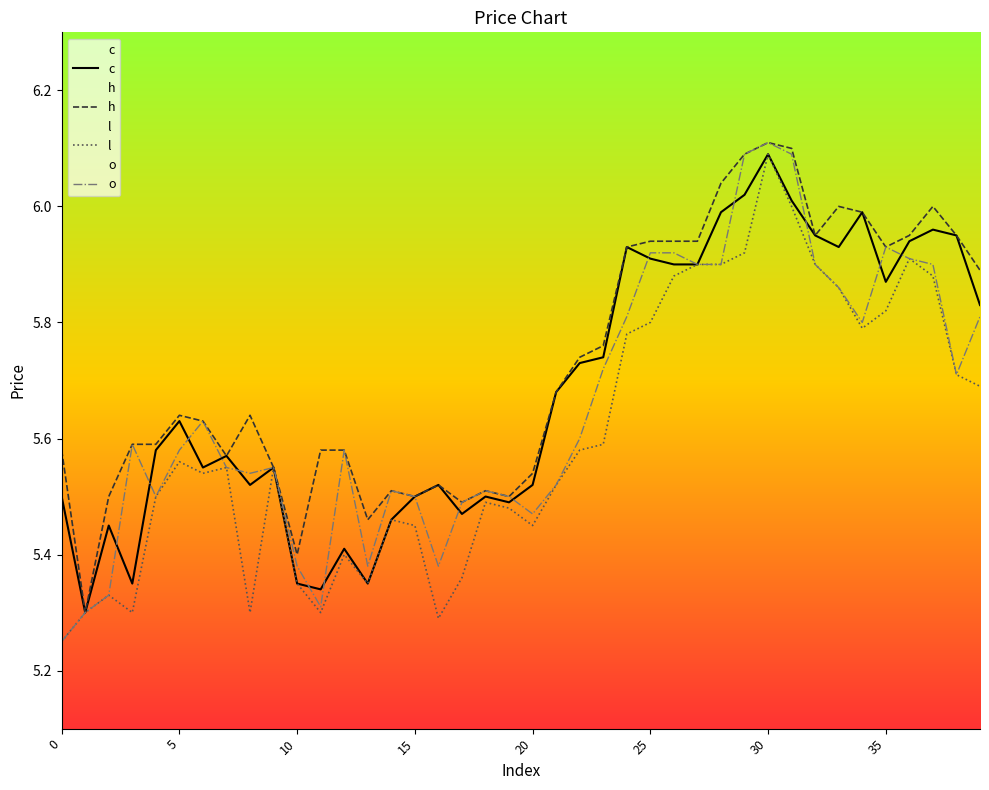

True or false: o and l cross at least once.

False